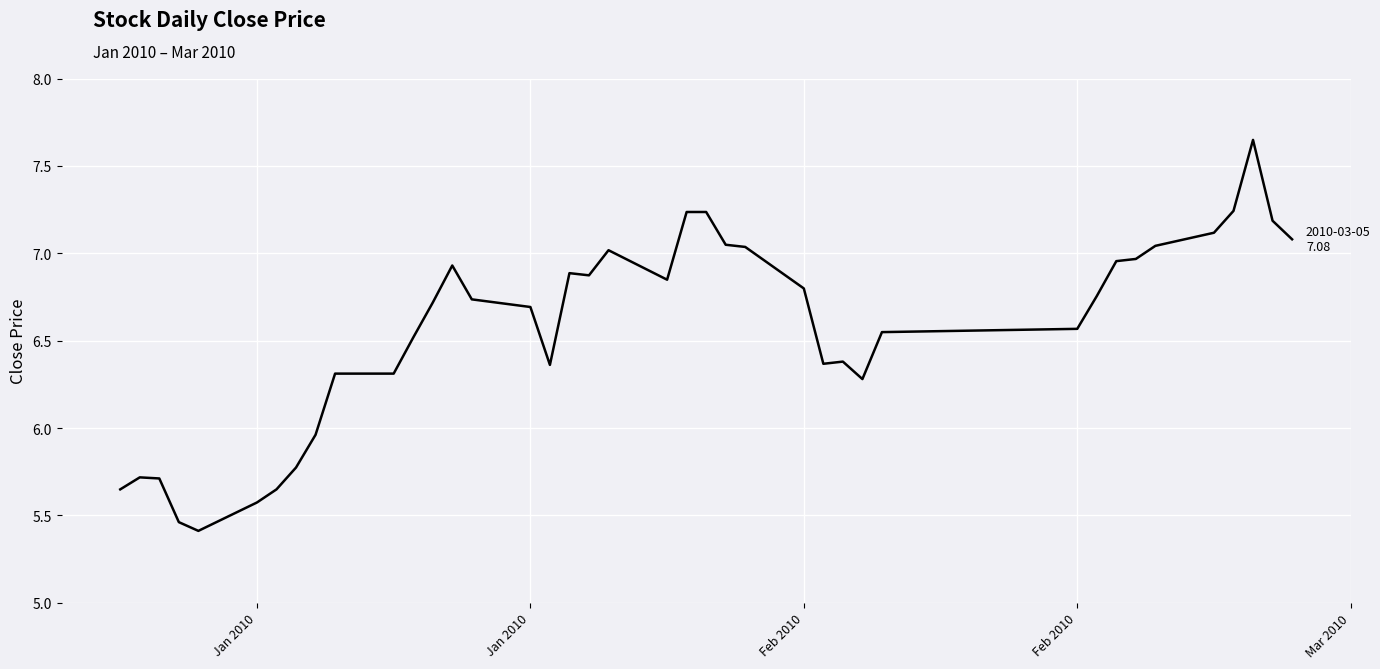

Is this an area chart (filled region under the line)?

No